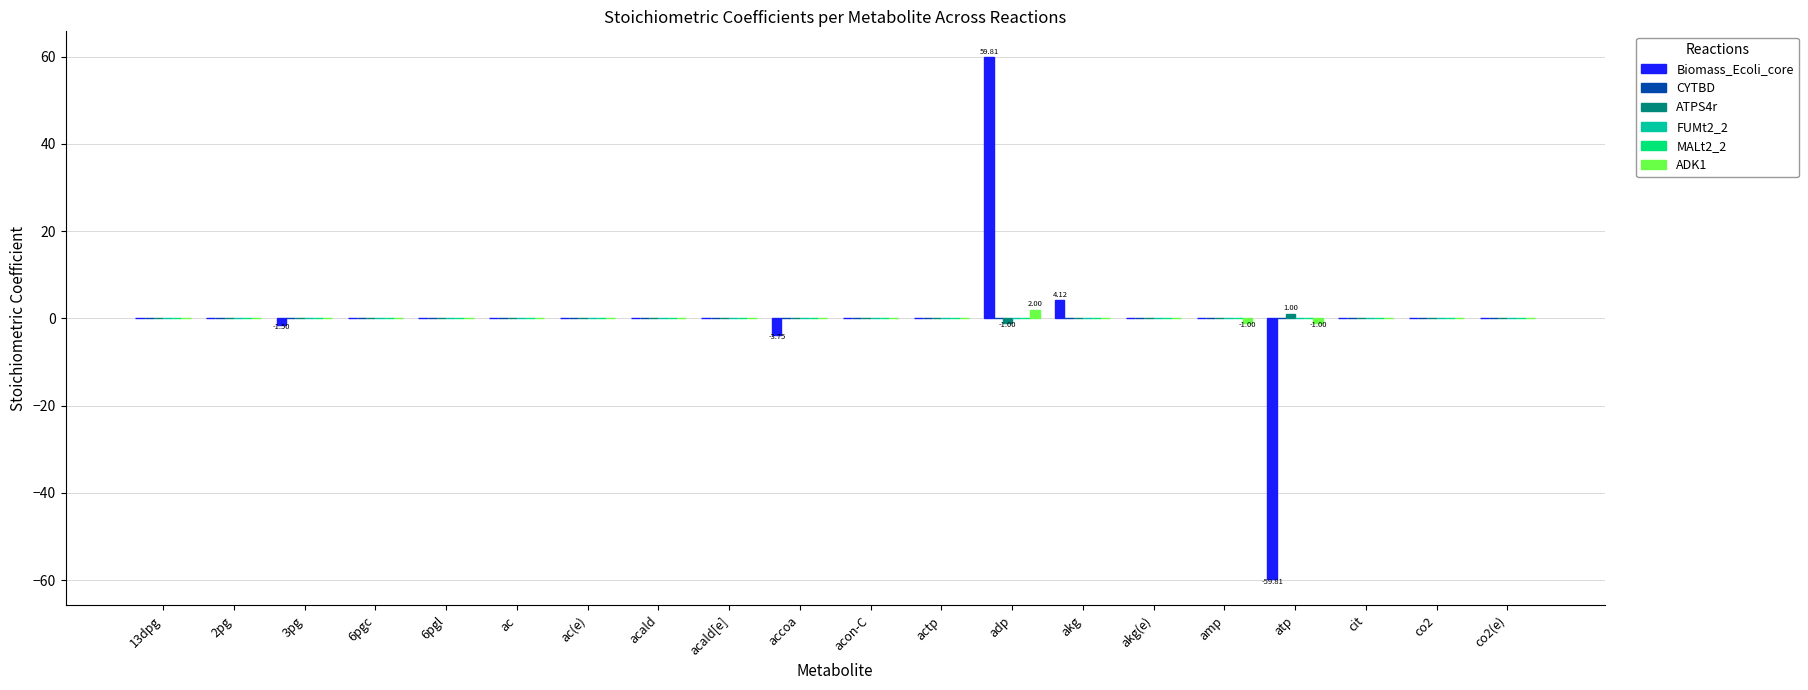

What is the label of the 1st bar from the right?

co2(e)